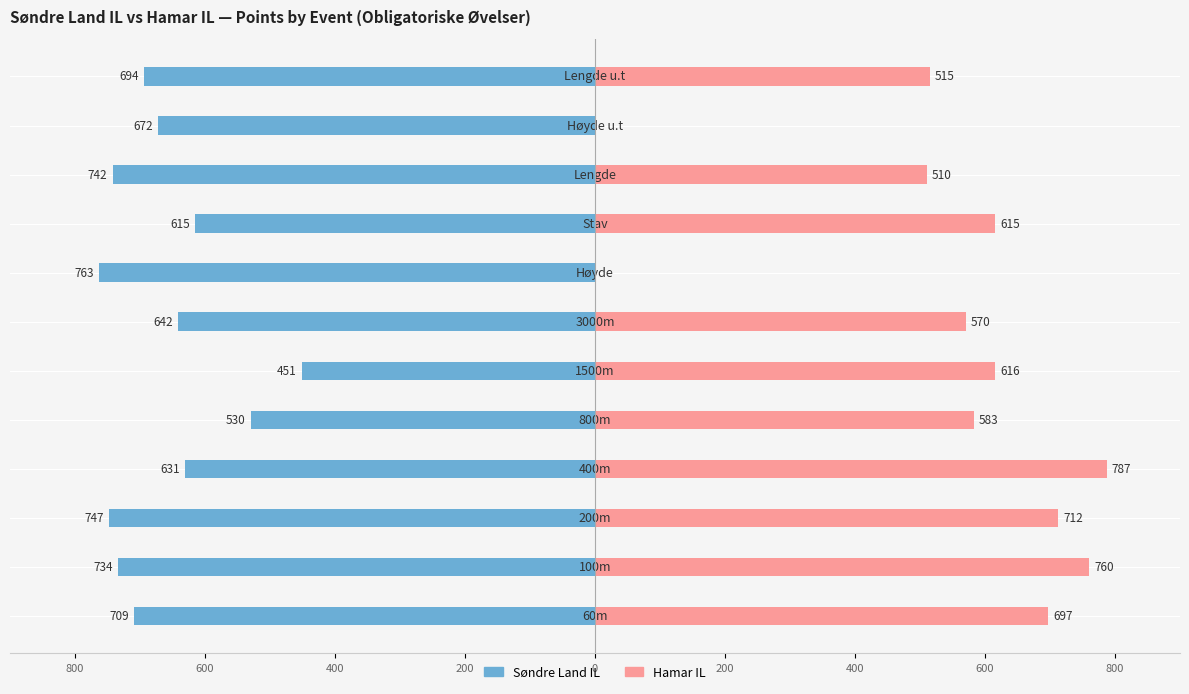

Which series changed the most between 800 and 200?

Søndre Land IL